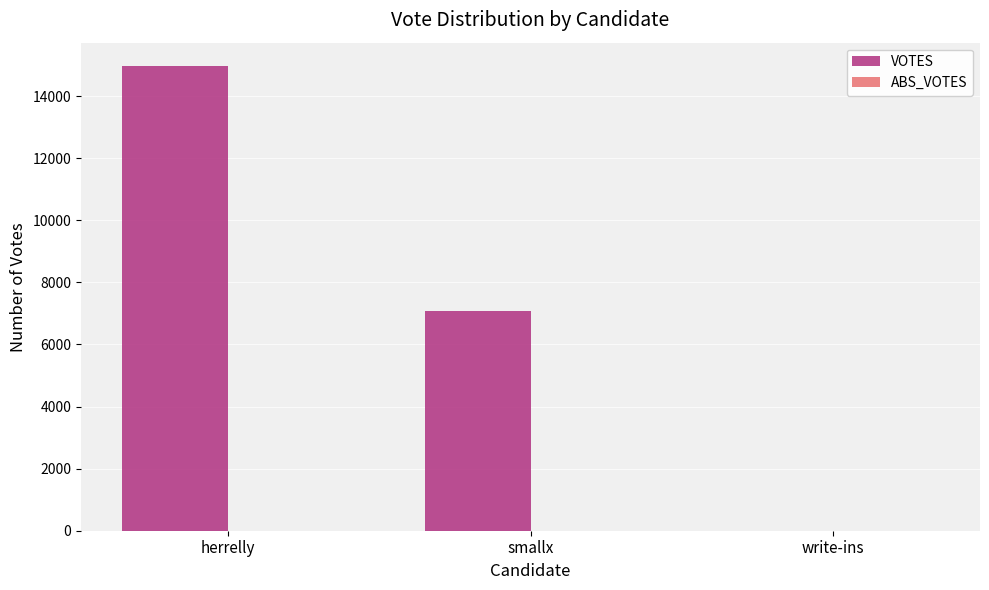

Where is the data nearest to the value 7489?

smallx